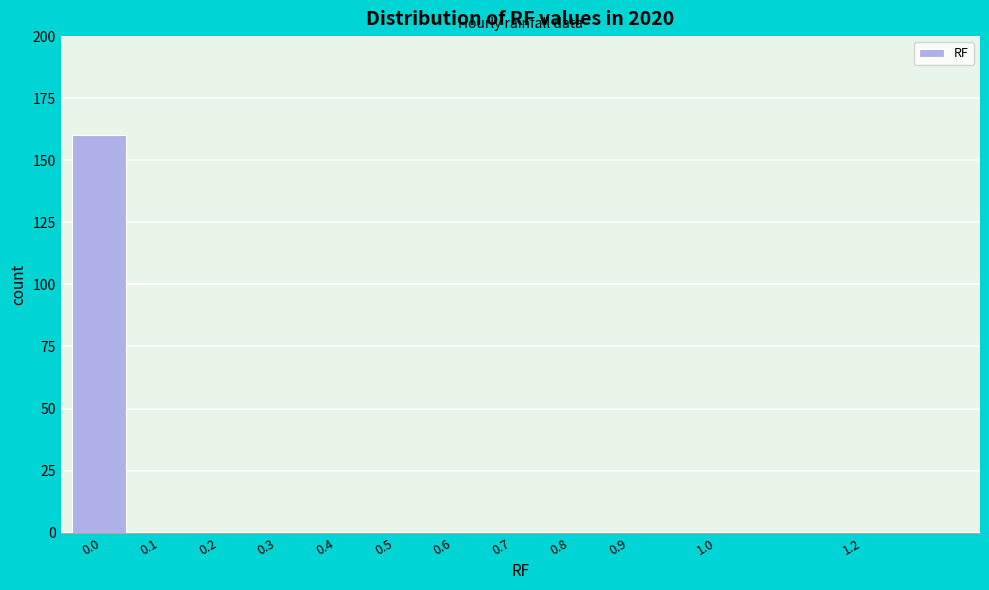

Reading left to right, transcribe all the data shown in this chart.

0.0=160	0.1=0	0.2=0	0.3=0	0.4=0	0.5=0	0.6=0	0.7=0	0.8=0	0.9=0	1.0=0	1.2=0